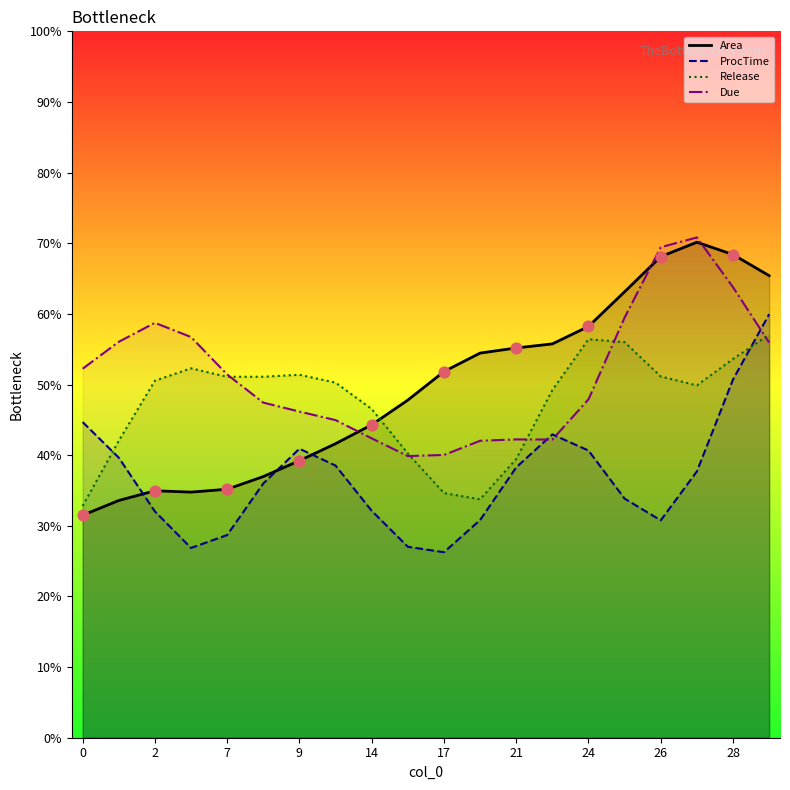

Approximately how many times larger is the value at 24 compared to 28?

0.9